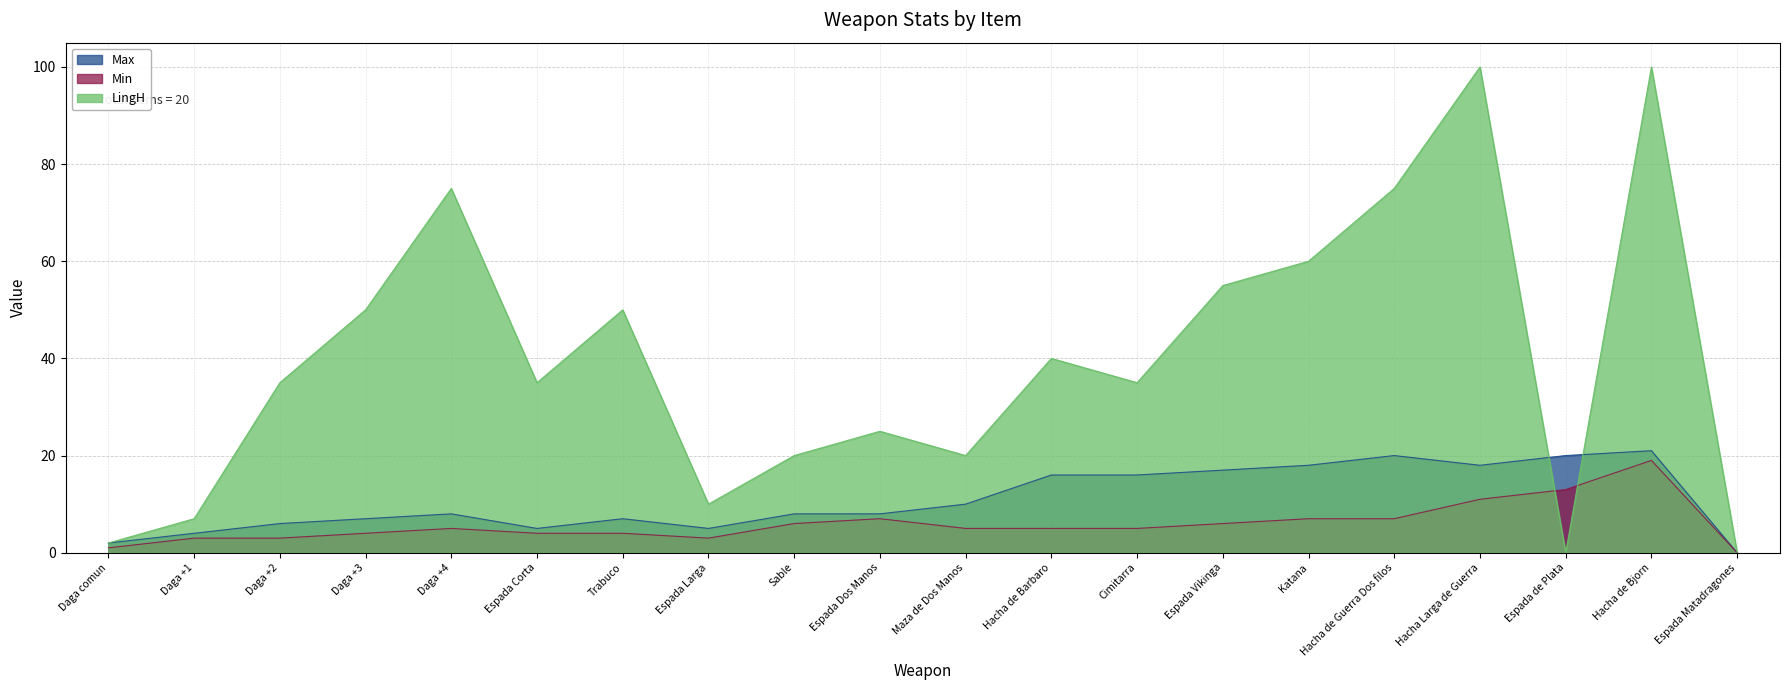

At which label does Max first exceed 8?

Maza de Dos Manos